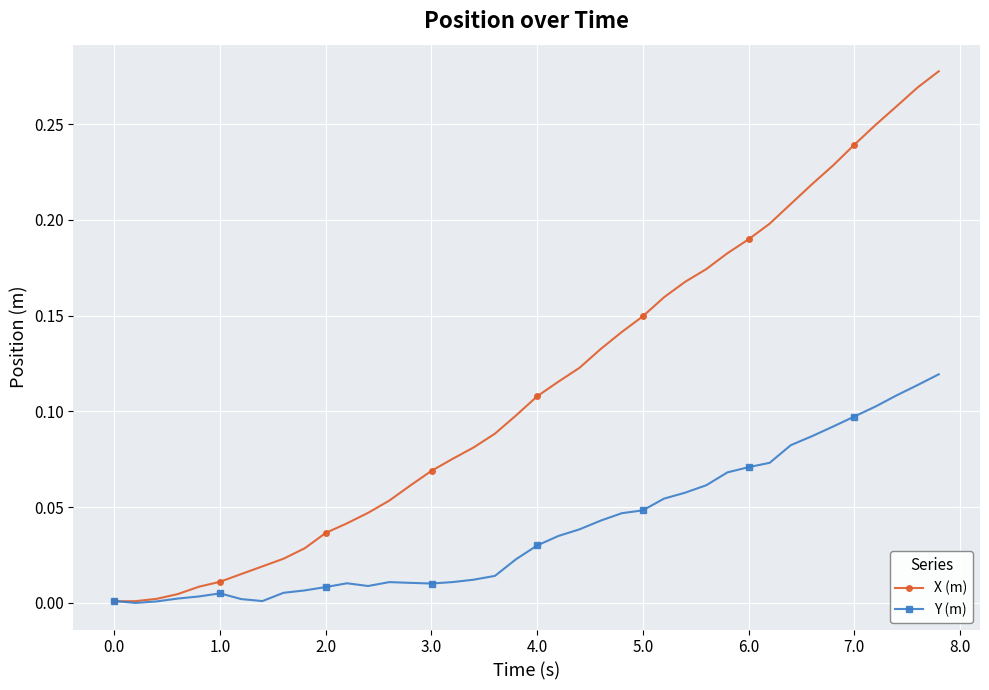

Which series has the largest range (max minus min)?

X (m)